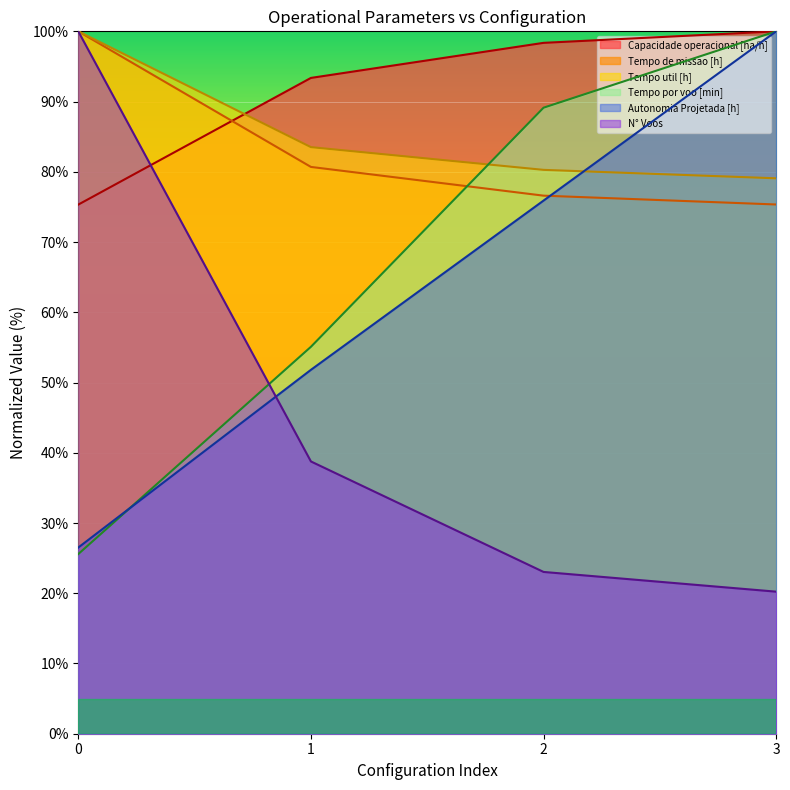

True or false: Tempo util [h] and Tempo de missao [h] cross at least once.

False